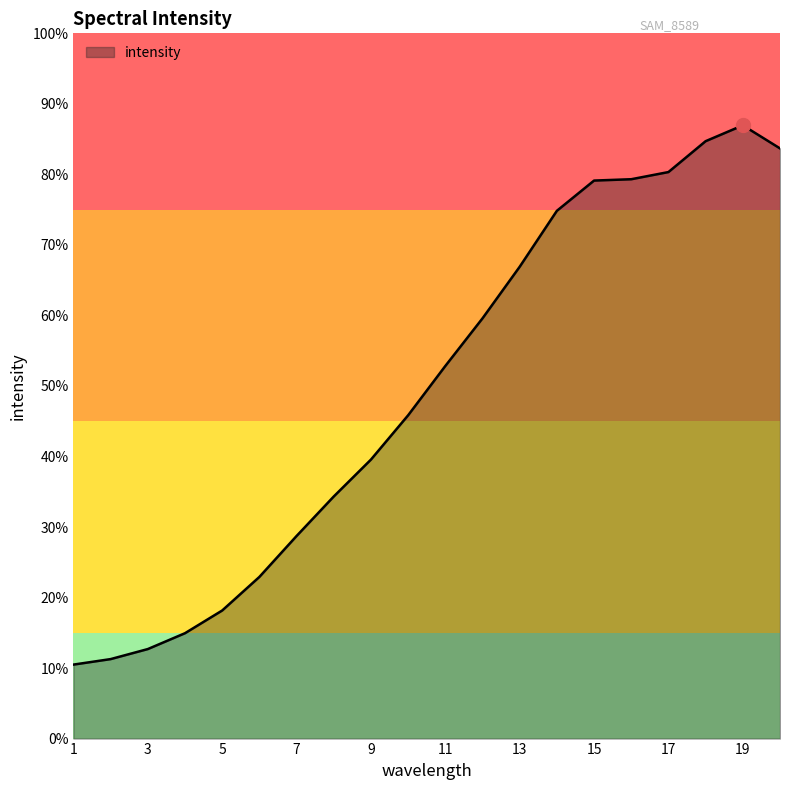

At which category does the chart reach its peak across all series?

19